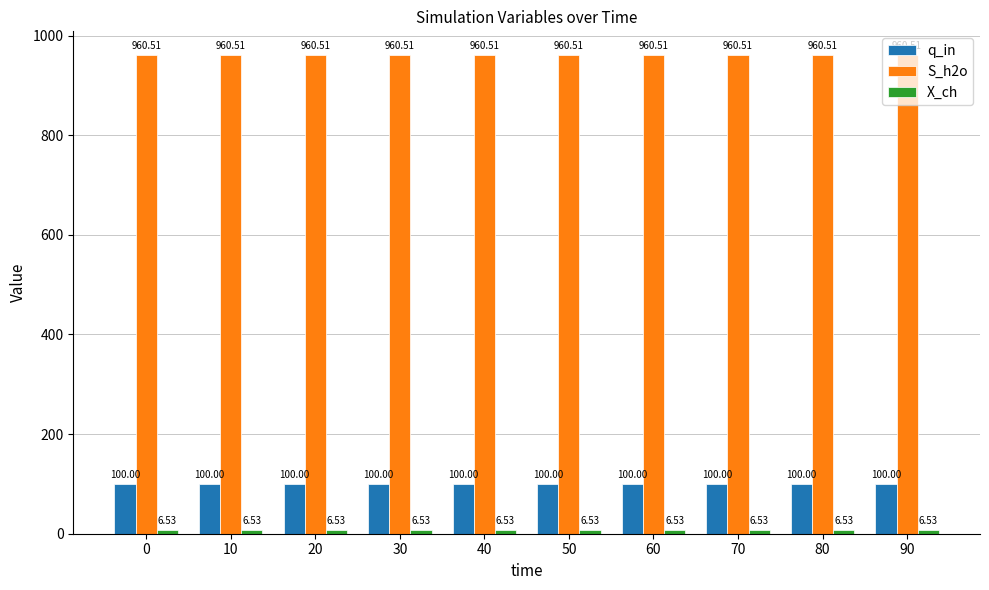

Which series has the largest total across all categories?

S_h2o